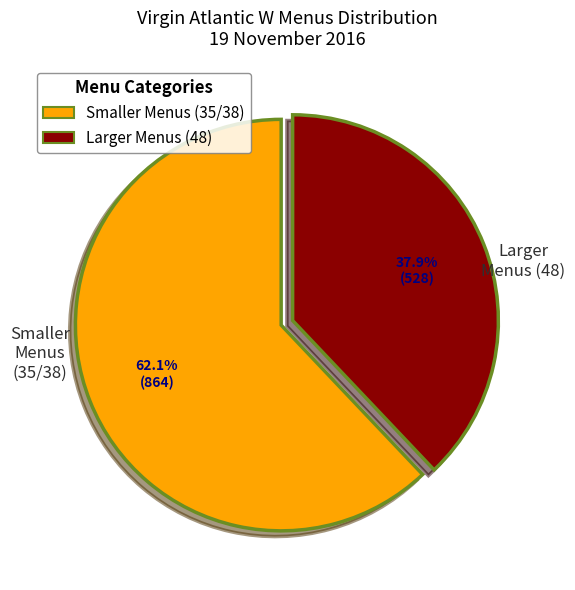

Which slice represents more than half of the pie?

Smaller Menus (35/38)